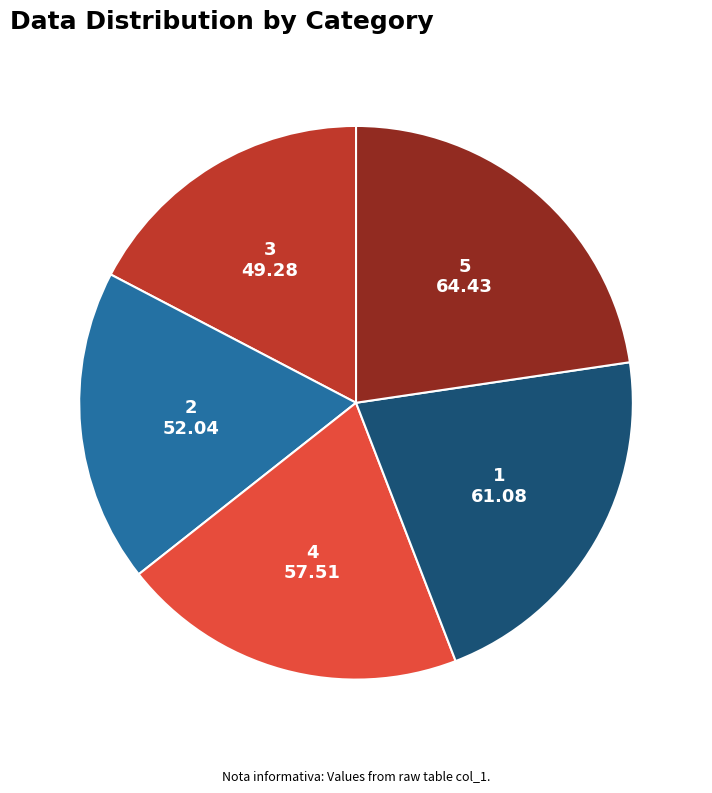

Is there a majority slice in this chart?

No